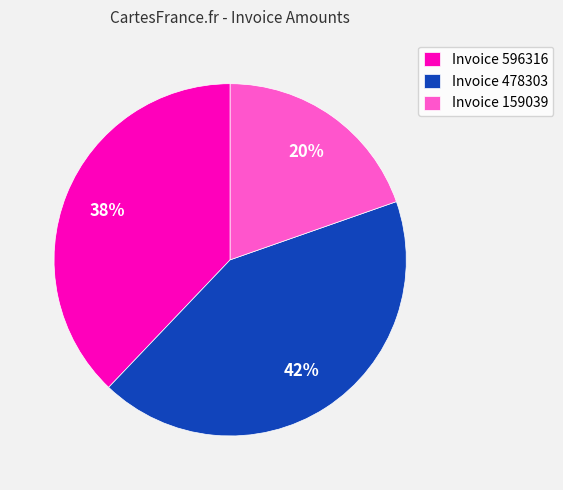

Rank the categories by value from lowest to highest.

Invoice 159039, Invoice 596316, Invoice 478303